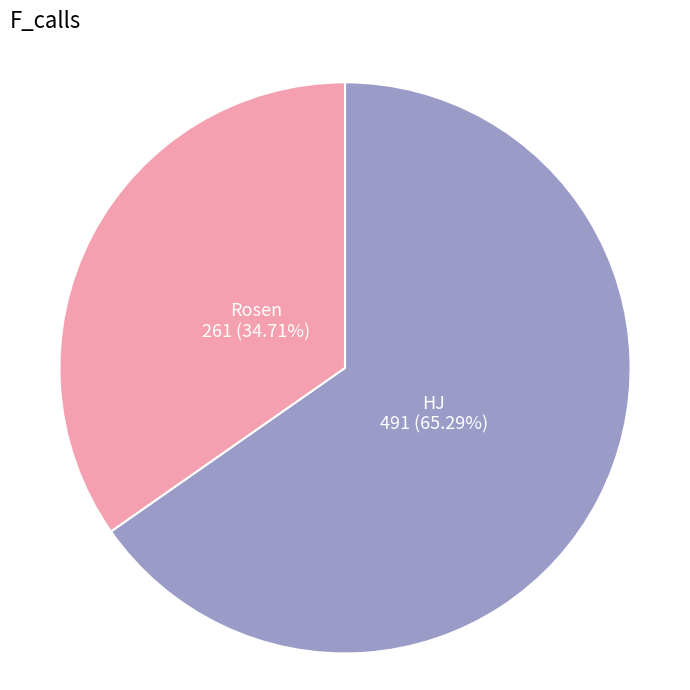

What is the ratio of the value at Rosen to the value at HJ?

0.5